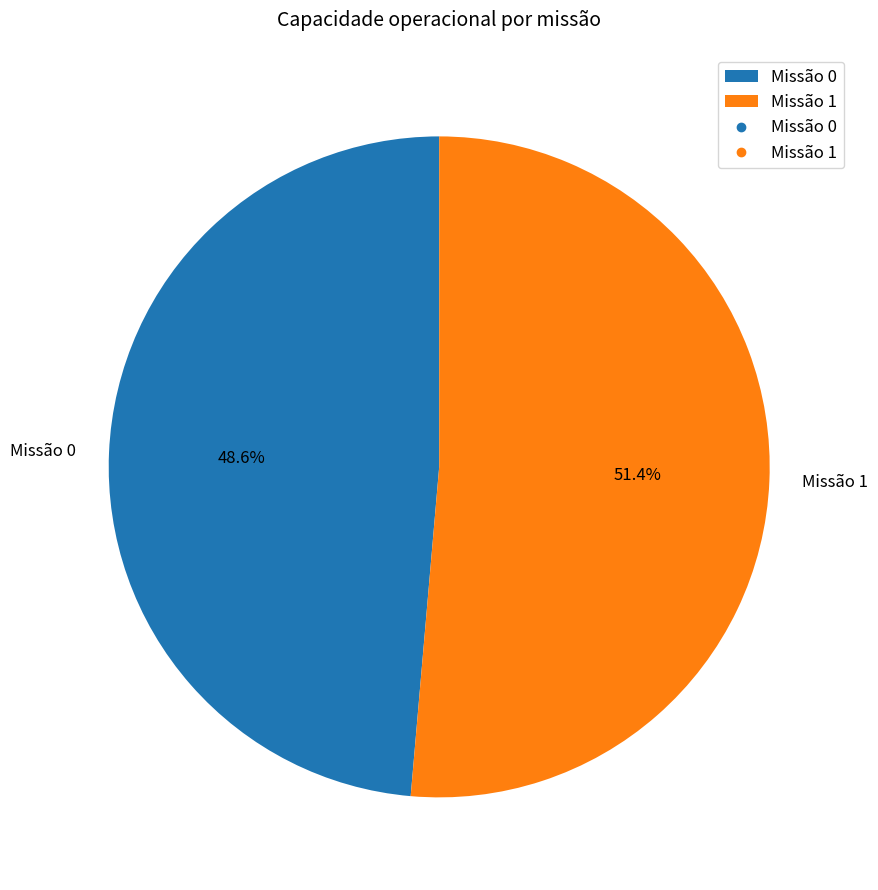

Rank the categories by value from highest to lowest.

Missão 1, Missão 0